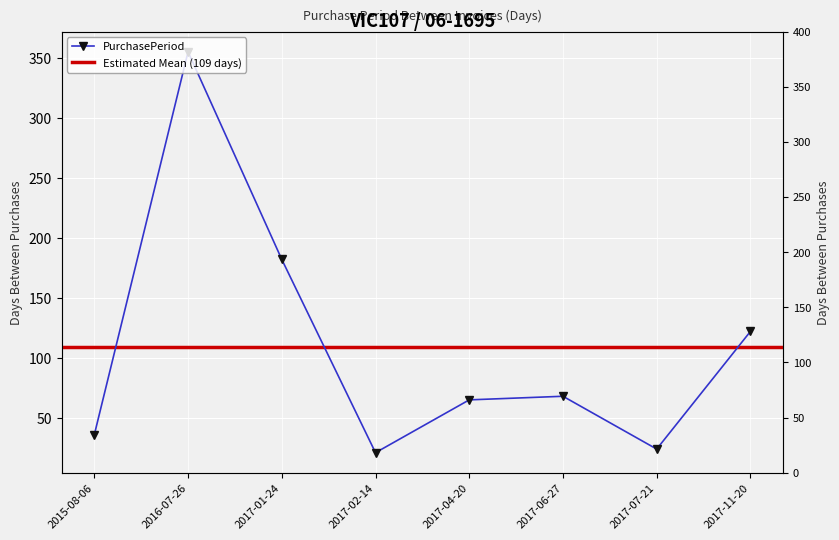

What is the change in value from 2017-06-27 to 2017-07-21?

-44